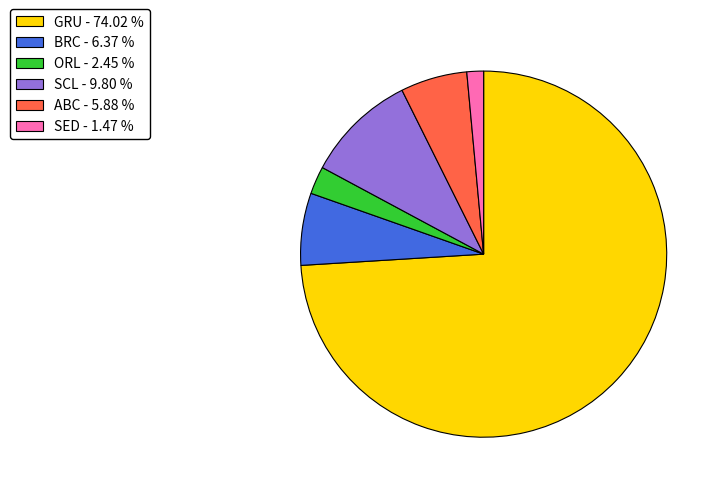

Do ORL - 2.45 % and GRU - 74.02 % together represent more than half of the pie?

Yes